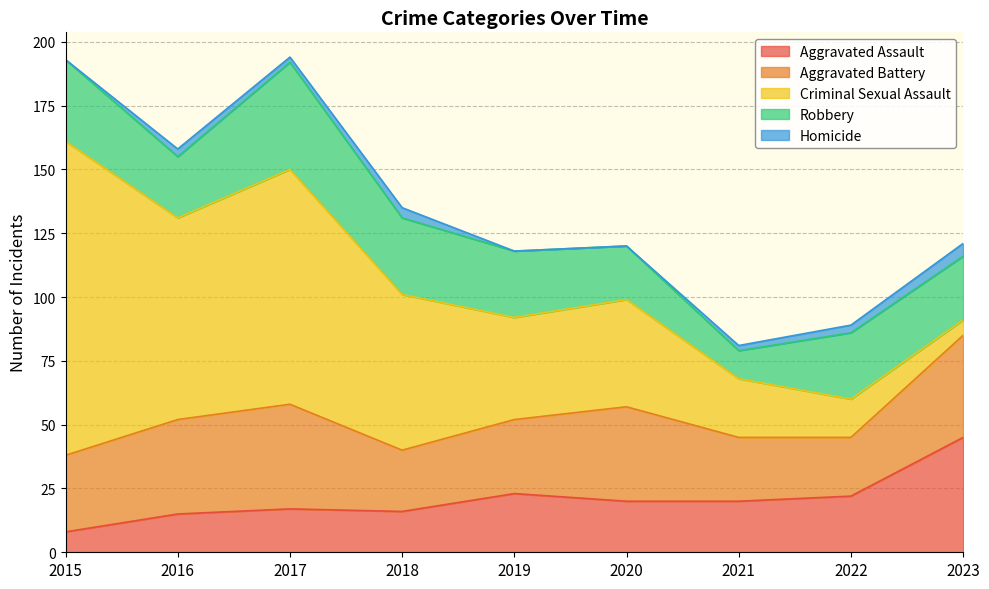

Does the chart have visible grid lines?

Yes